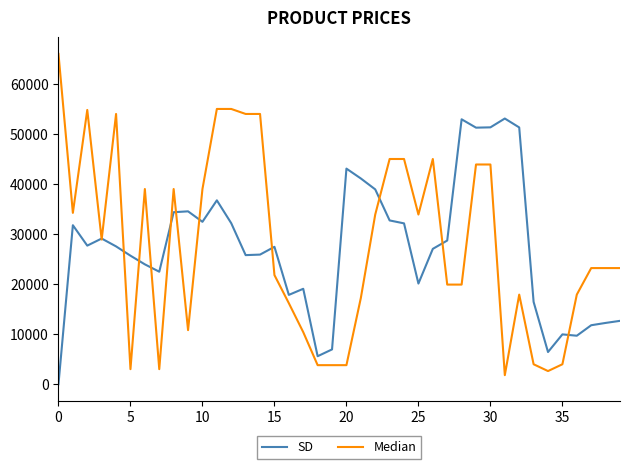

Rank the series by their maximum value, from highest to lowest.

Median, SD